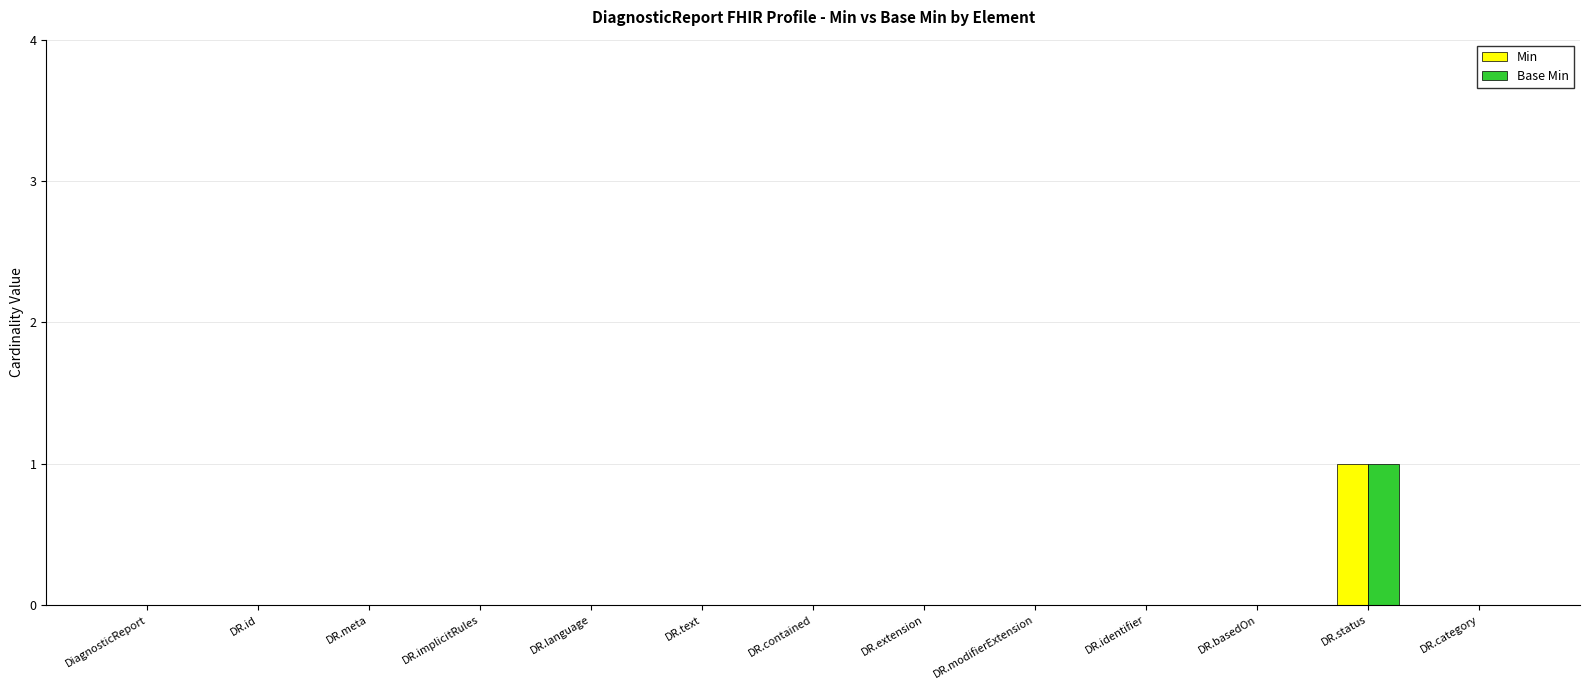

Is it true that Min equals 0 at DR.meta?

True